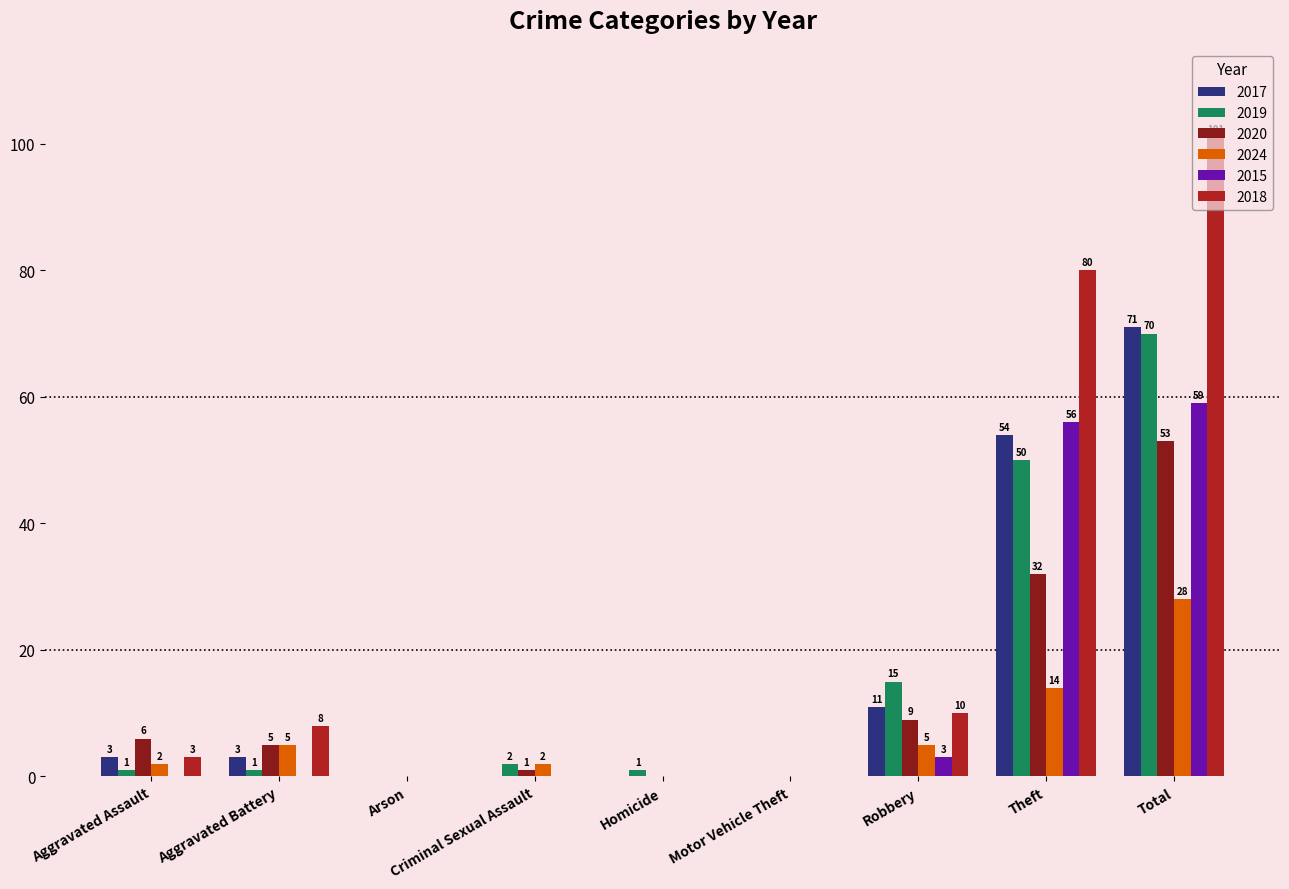

What is the sum of all 2019 values?

140